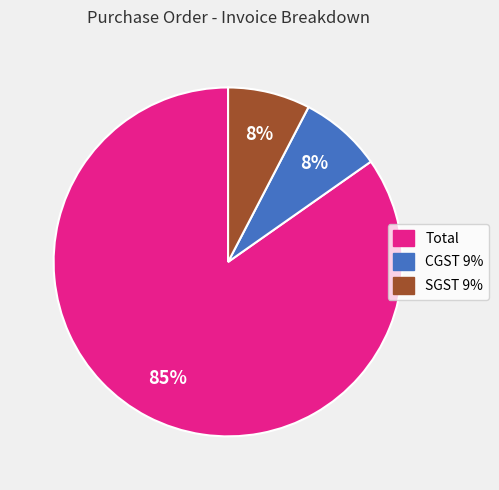

The Total slice represents 85% of the pie. True or false?

True